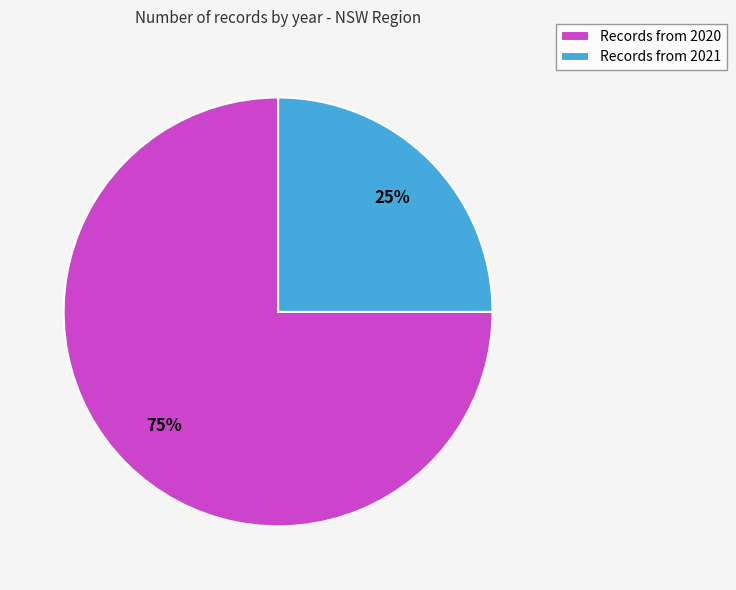

Which category accounts for the majority?

Records from 2020